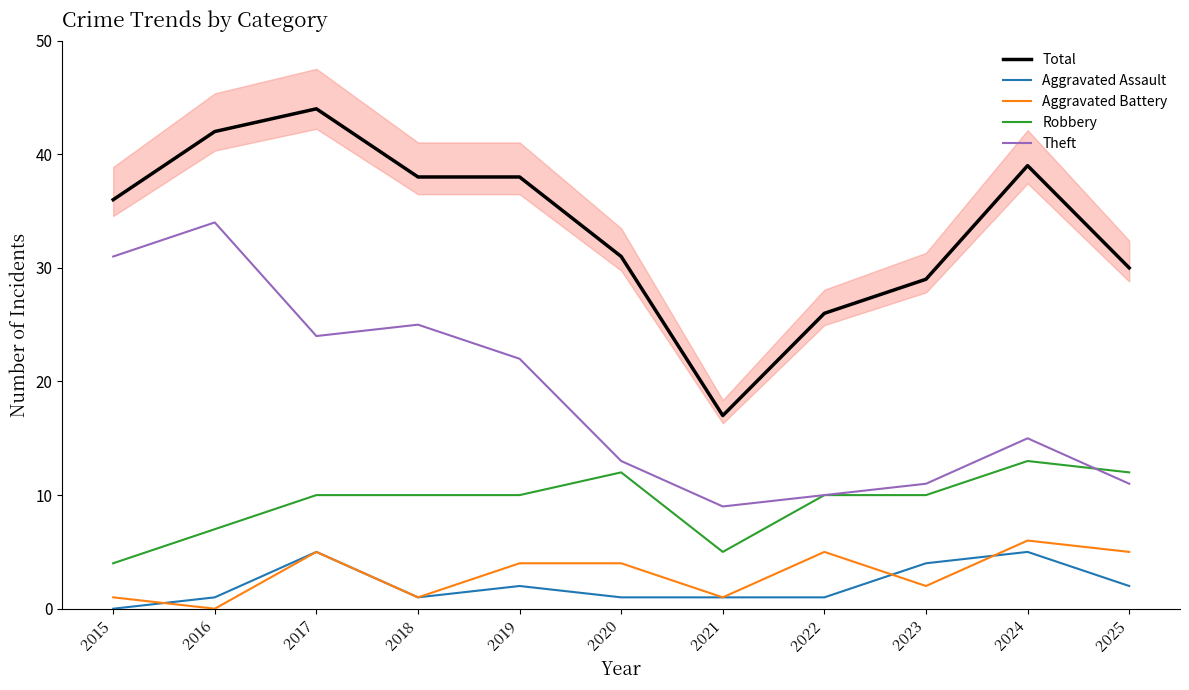

Does the chart display data point markers on the line(s)?

No